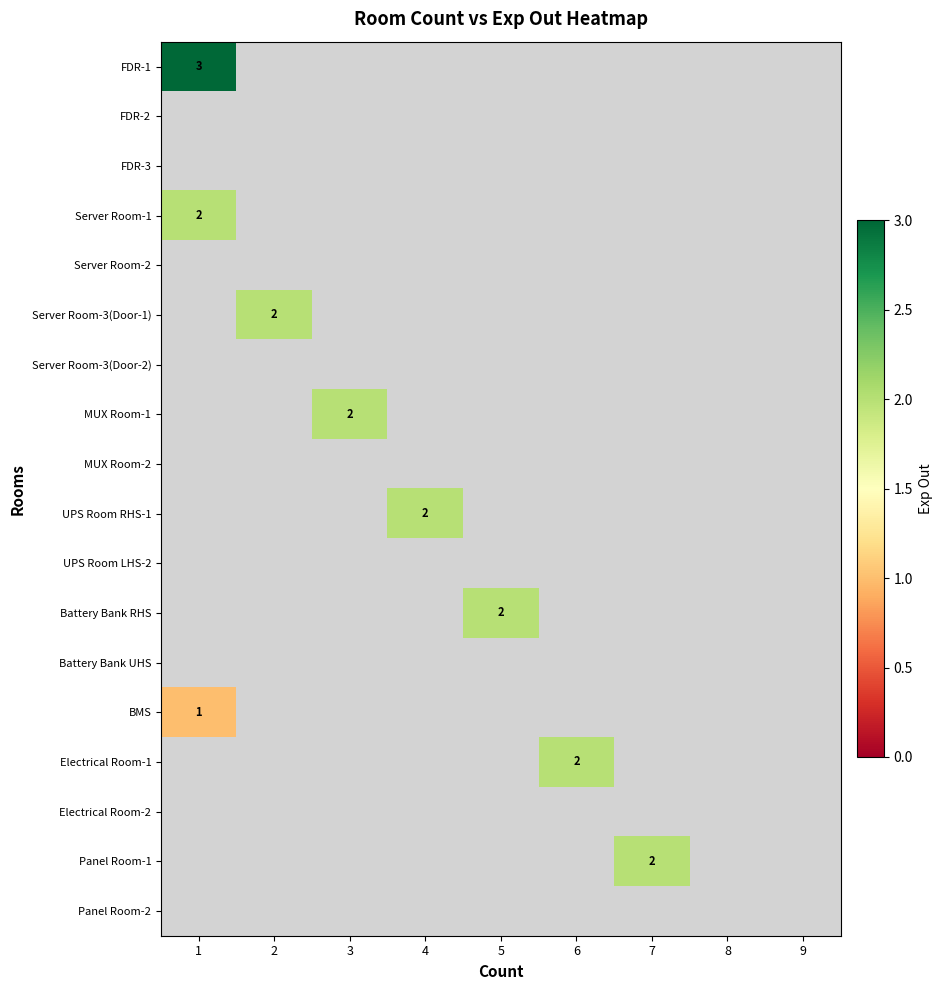

List the labels in order of Server Room-3(Door-1) value, largest first.

2, 1, 3, 4, 5, 6, 7, 8, 9